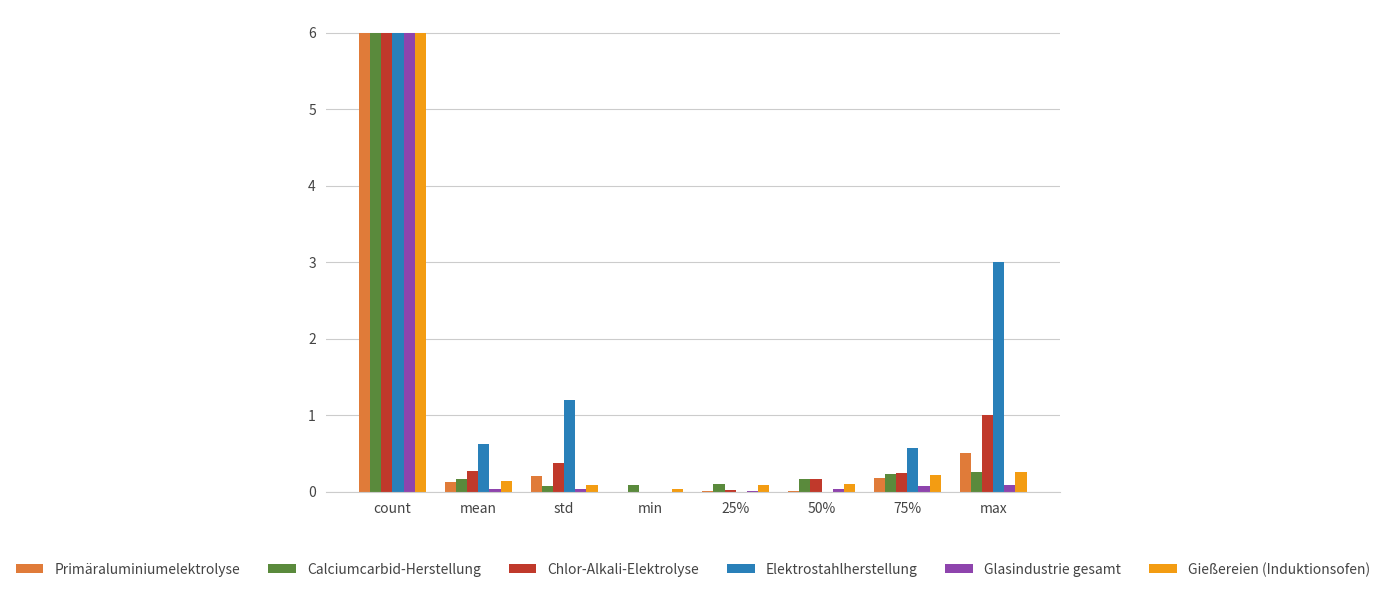

Which label corresponds to the largest value in the chart?

count